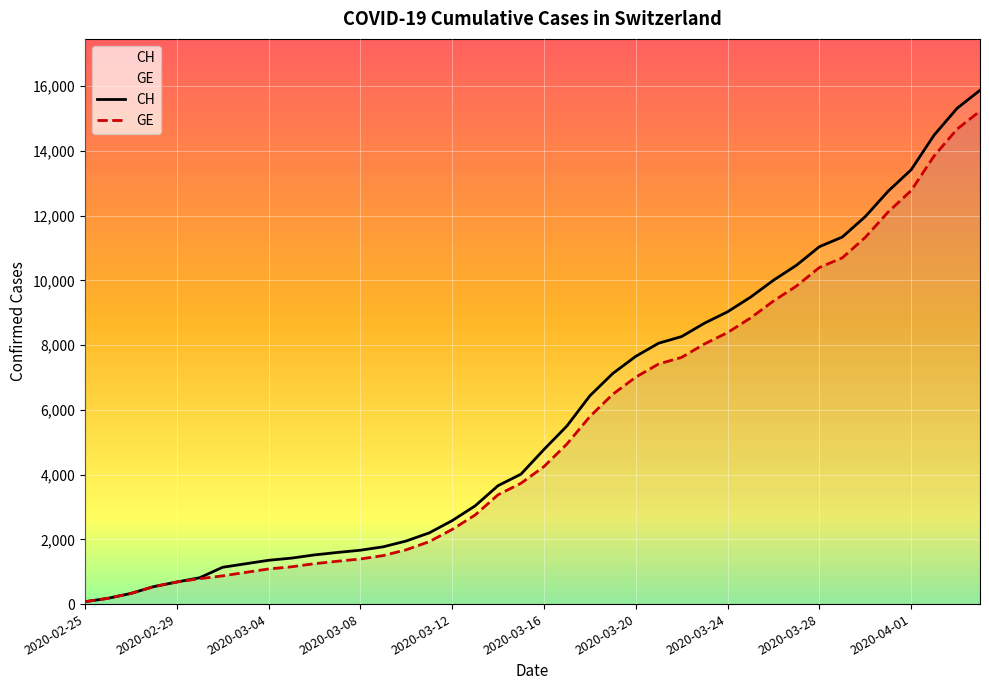

What value does the CH series have at 2020-03-04, to the nearest 100?

1400